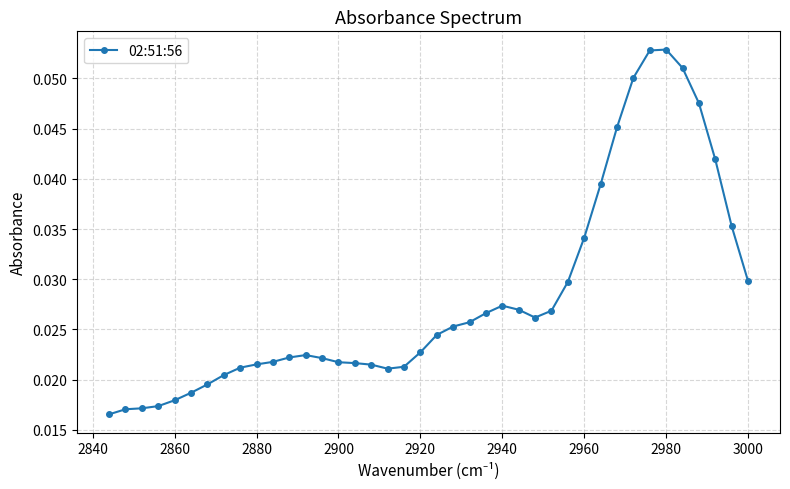

Reading right to left, extract all data points from this chart.

0.0	0.0	0.0	0.0	0.0	0.0	0.0	0.0	0.0	0.0	0.0	0.0	0.0	0.0	0.0	0.0	0.0	0.0	0.0	0.0	0.0	0.0	0.0	0.0	0.0	0.0	0.0	0.0	0.0	0.0	0.0	0.0	0.1	0.1	0.1	0.1	0.0	0.0	0.0	0.0